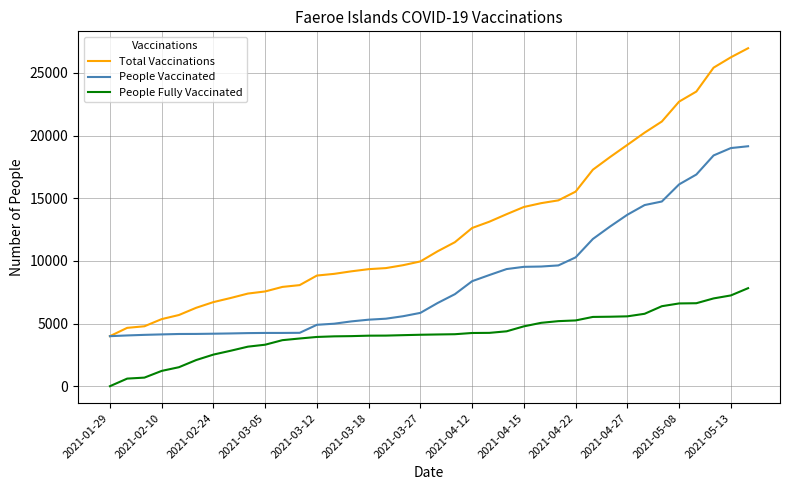

What is the greatest value displayed?

26977